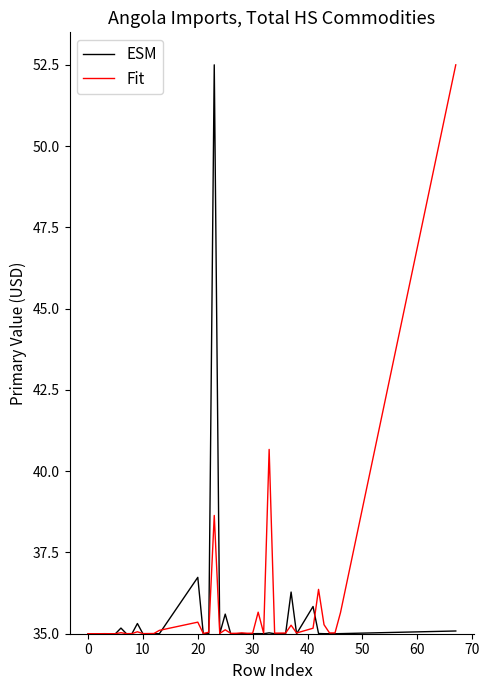

What is the greatest value displayed?

52.5